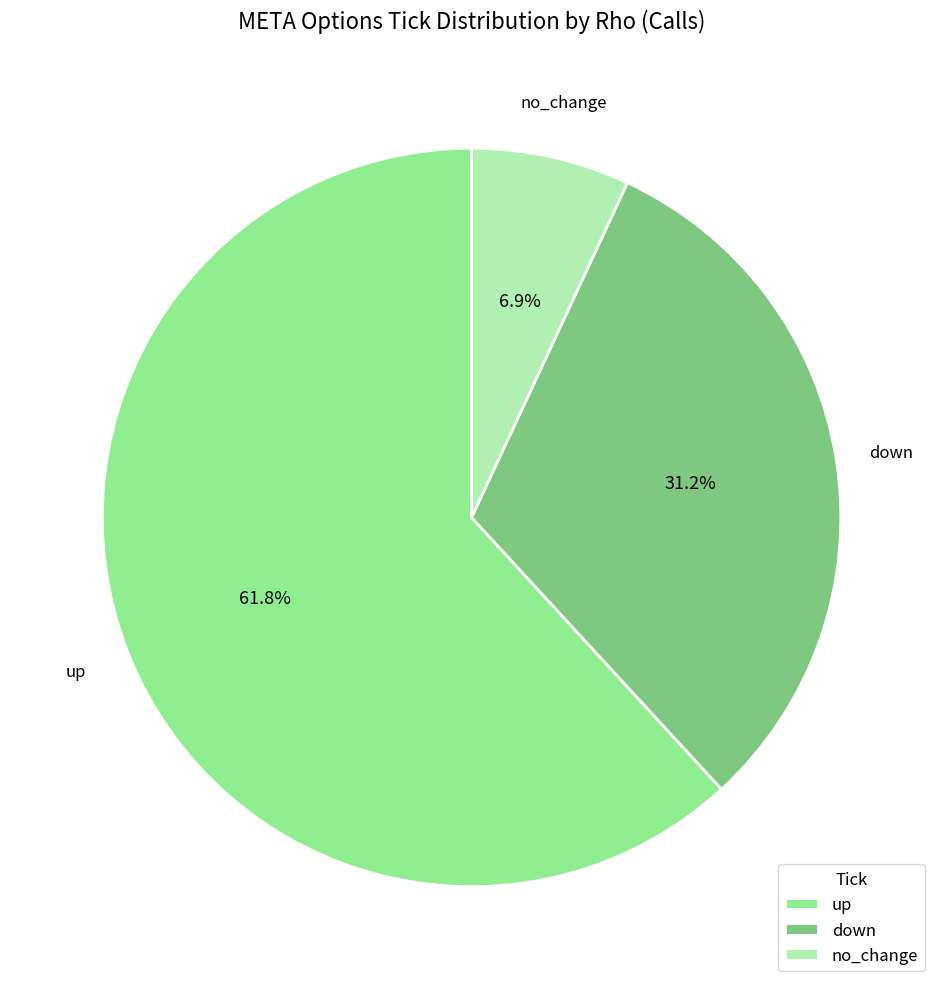

To the nearest percent, what is the difference between the largest and smallest slice percentages?

55%